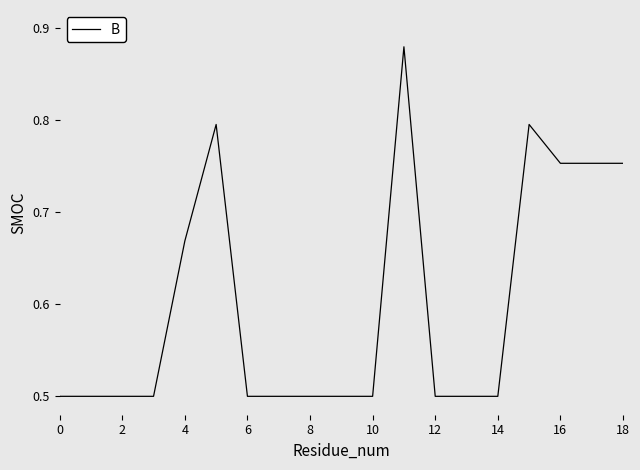

What is the minimum value shown in the chart?

0.5